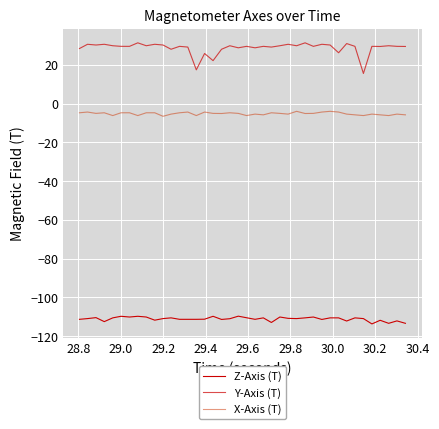

Does the chart have visible grid lines?

Yes